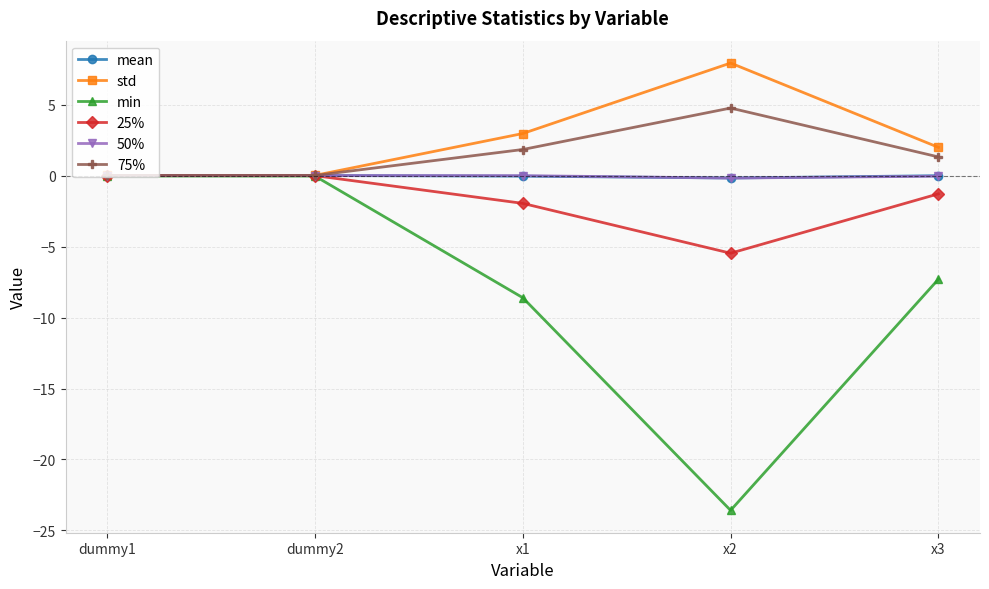

The min series shows -2.4 at x1. True or false?

False